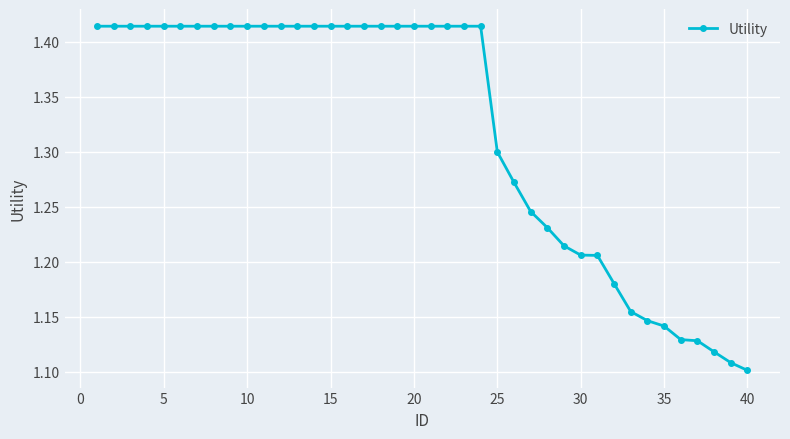

How many values are between 1 and 2?

40